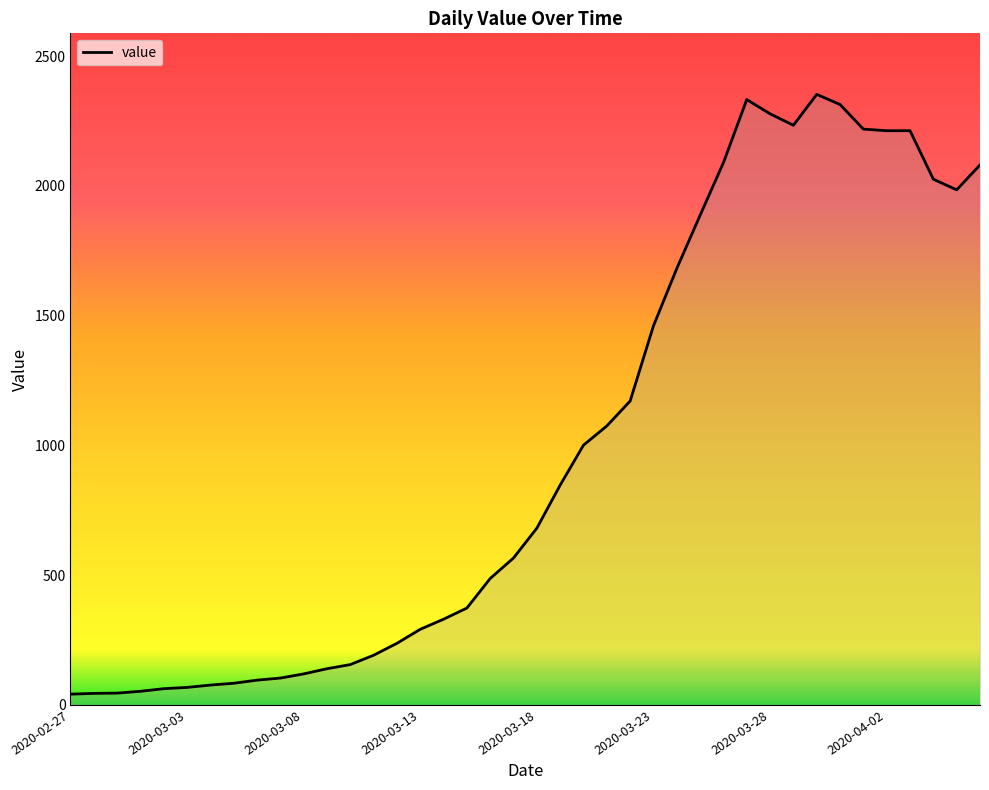

How many values are below 681?

20